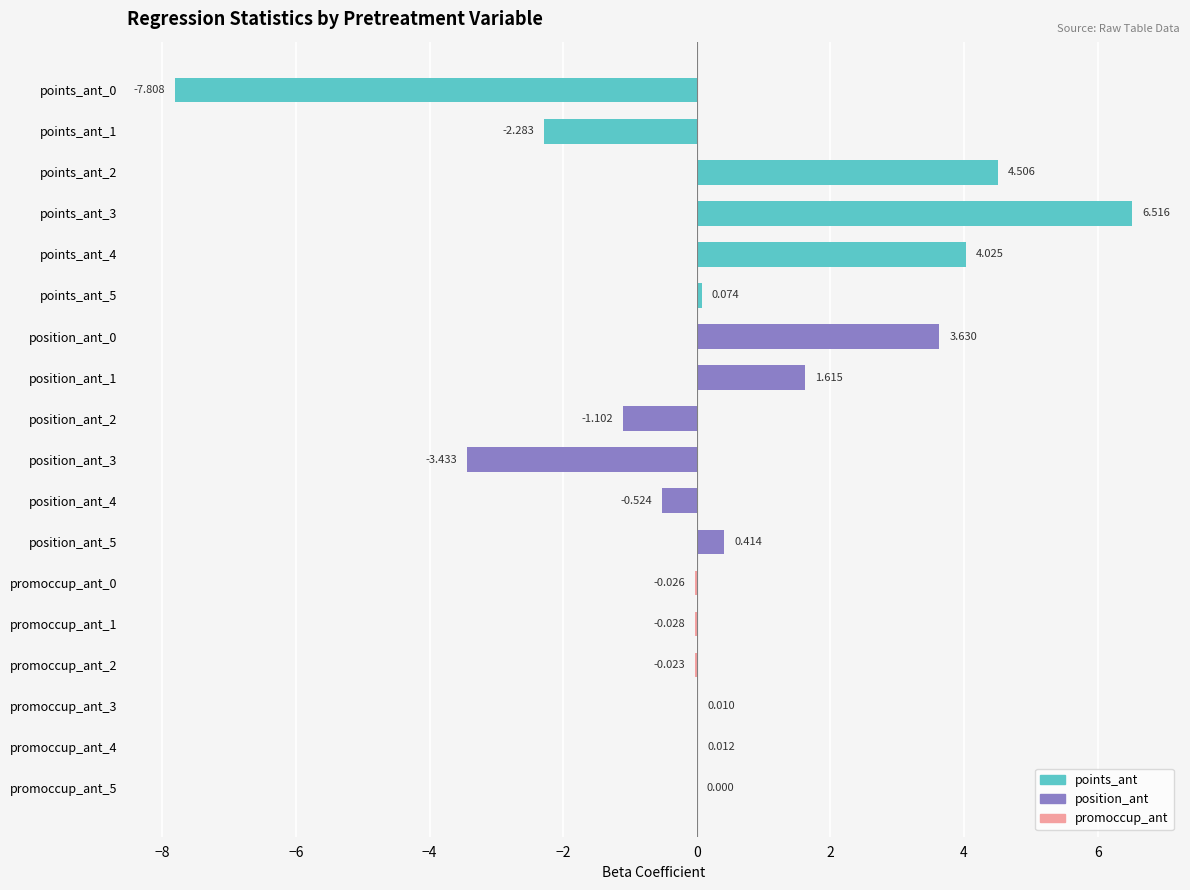

Are the bars horizontal?

Yes